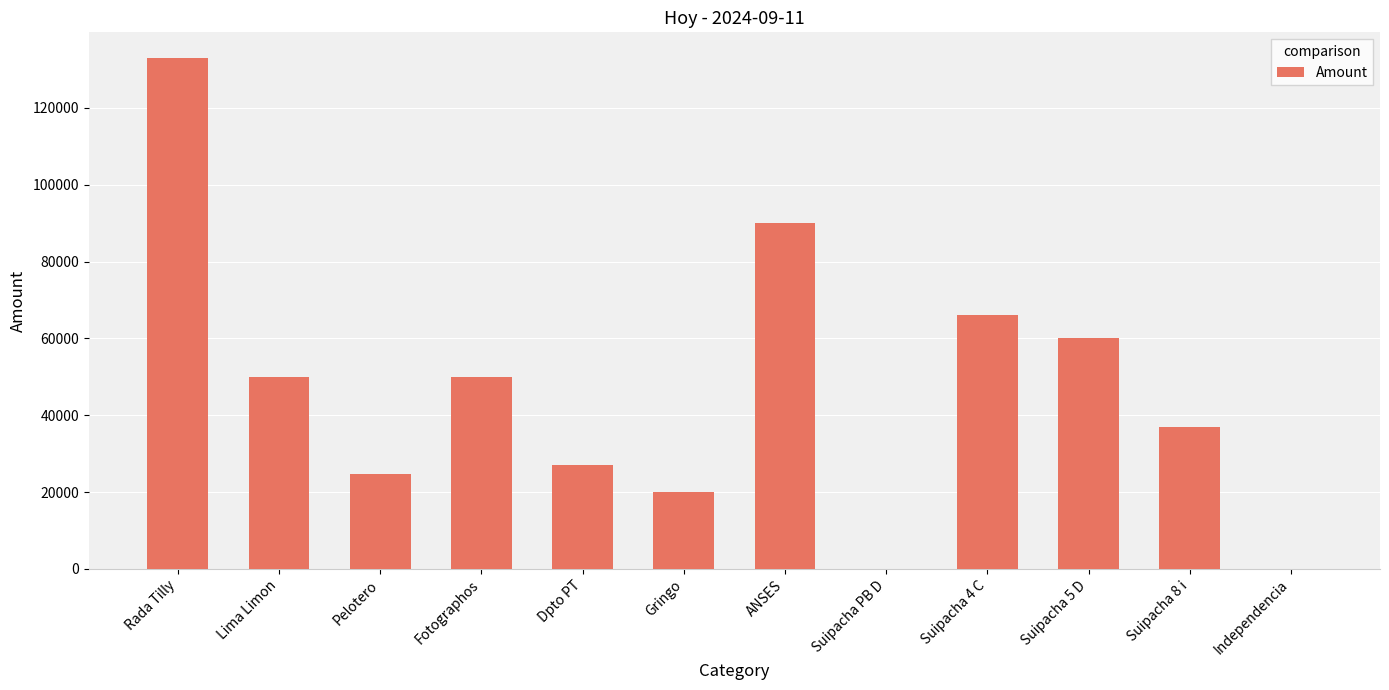

How many categories are shown in the chart?

12